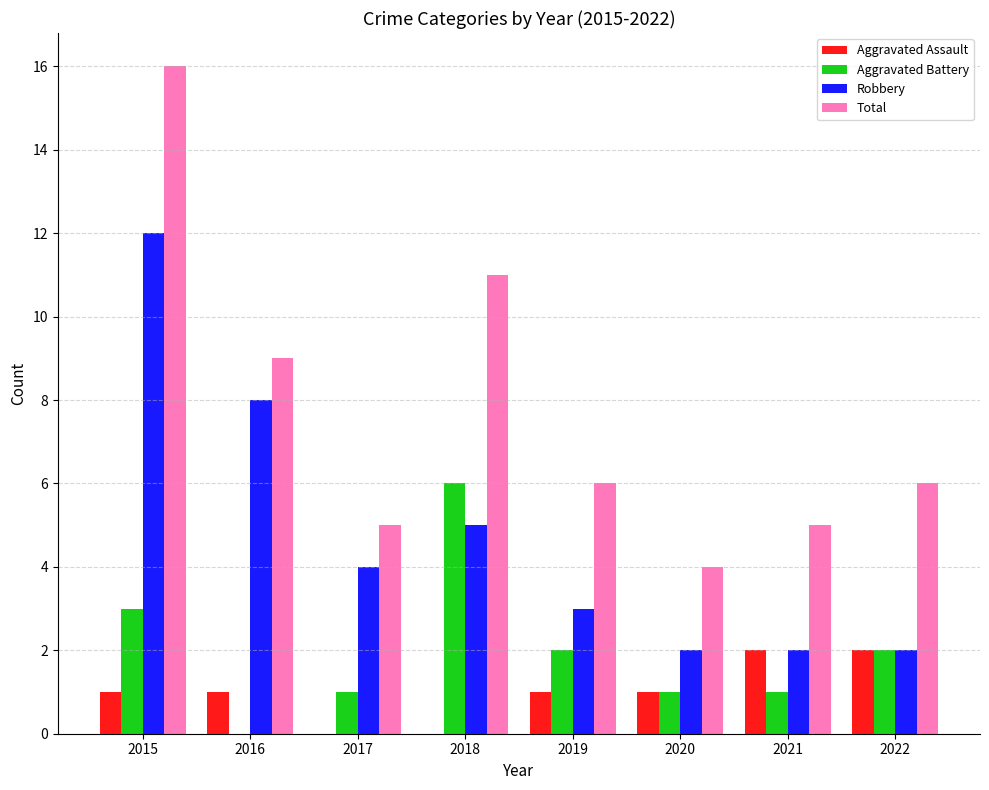

Are the bars grouped side by side (vs. stacked)?

Yes